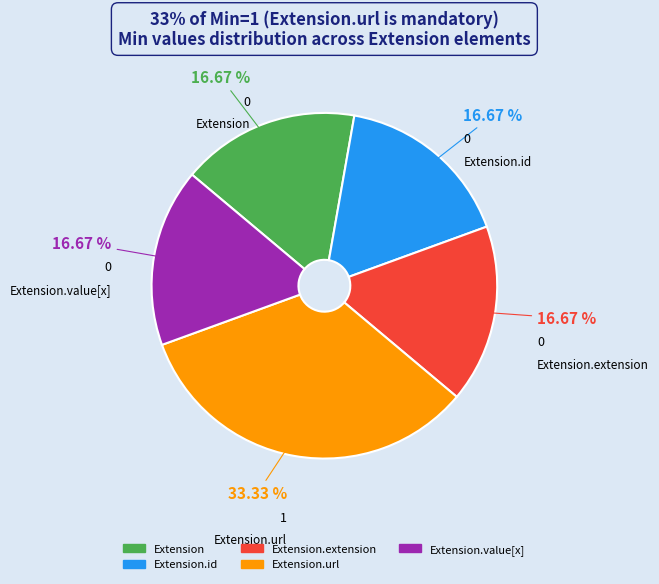

Is there any slice that represents more than half of the pie?

No